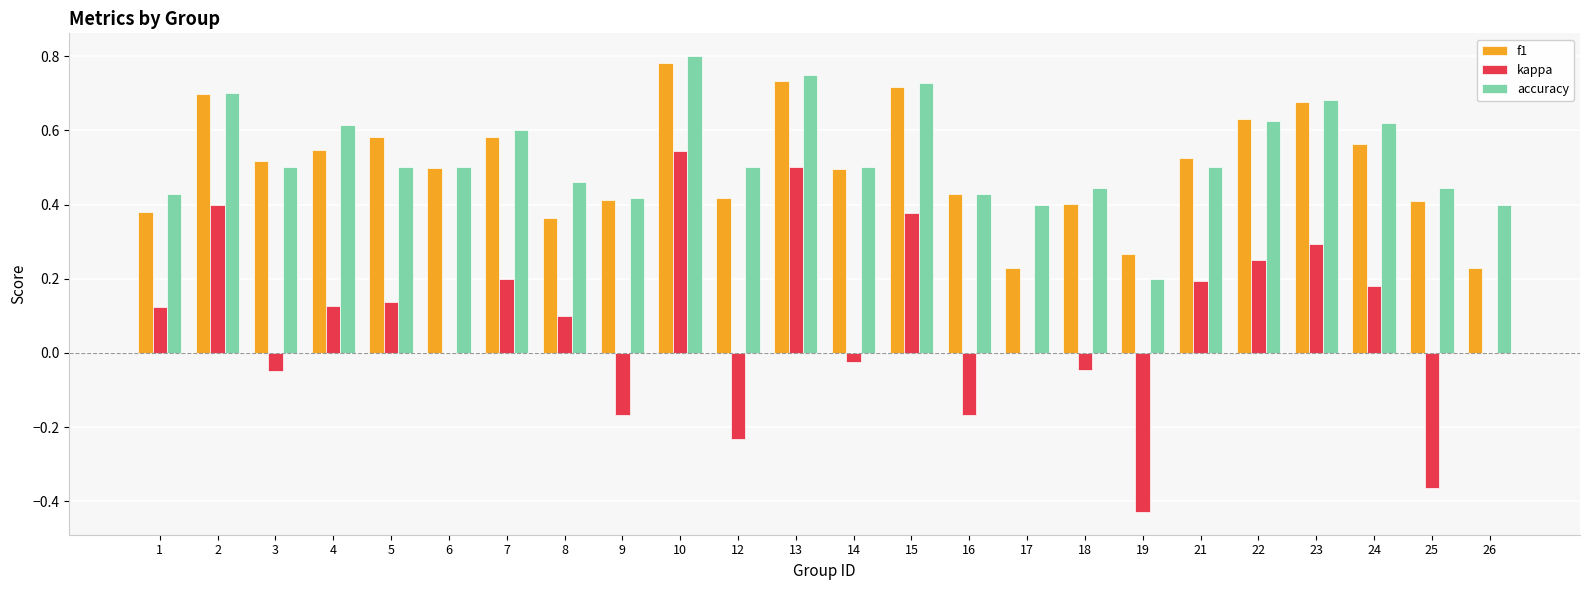

At which category is the sum across all series the highest?

10